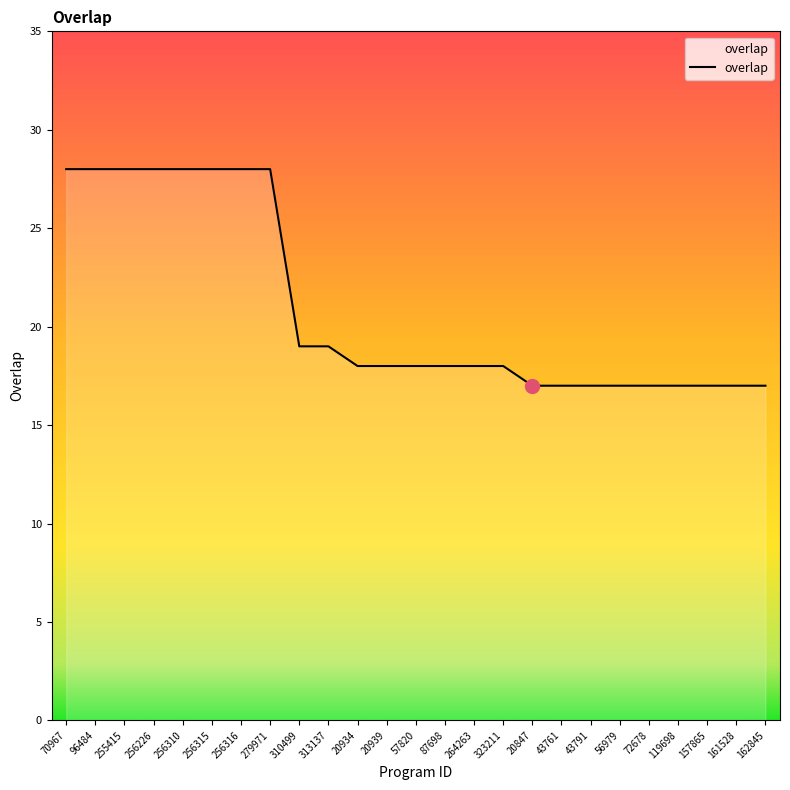

How many lines are shown in the chart?

1